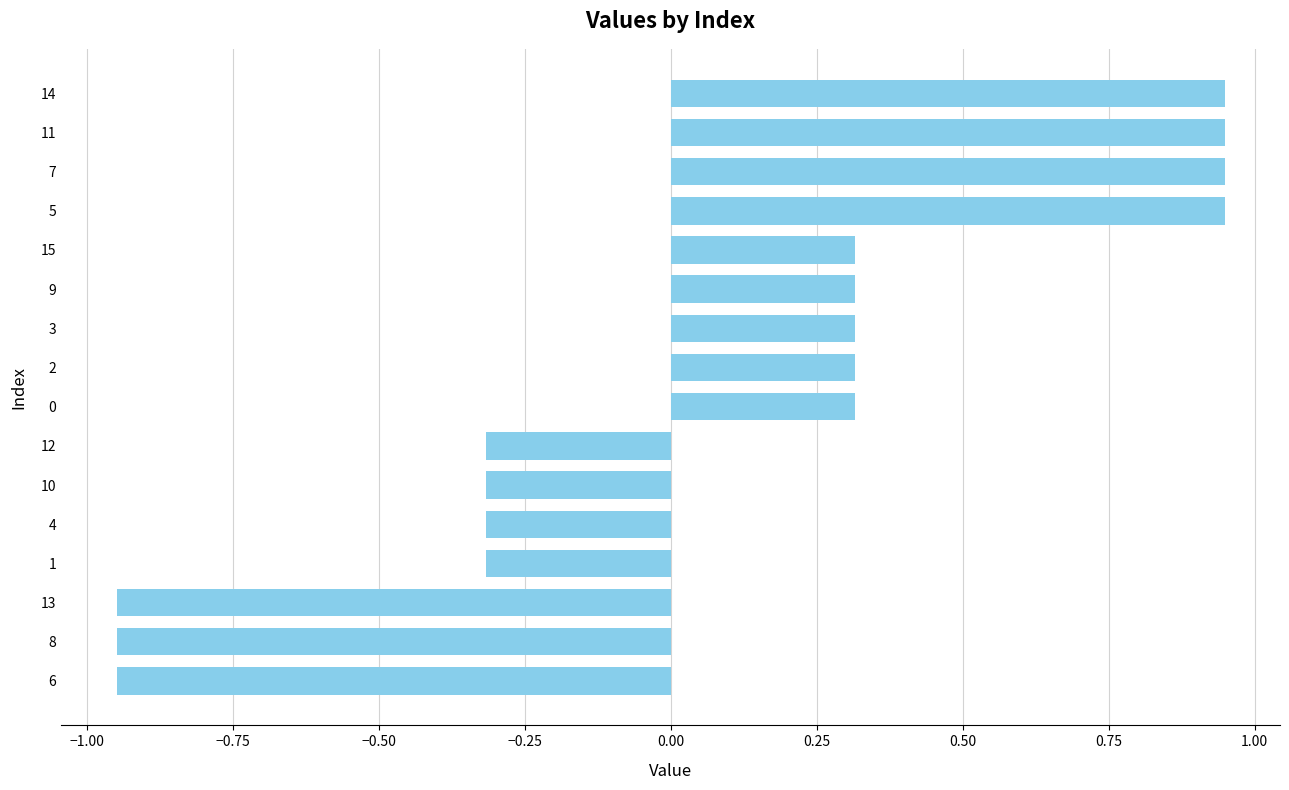

The value at 6 is -1.6. True or false?

False